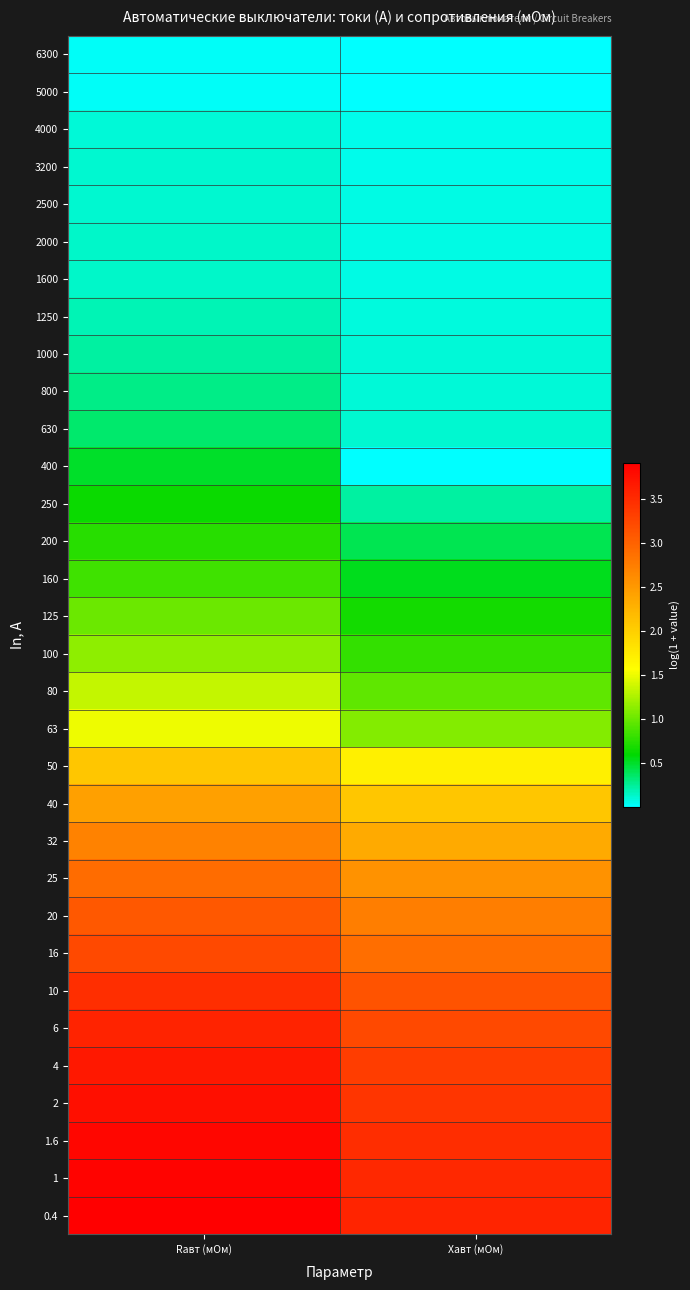

What is the total value across all series at Rавт (мОм)?

52.0